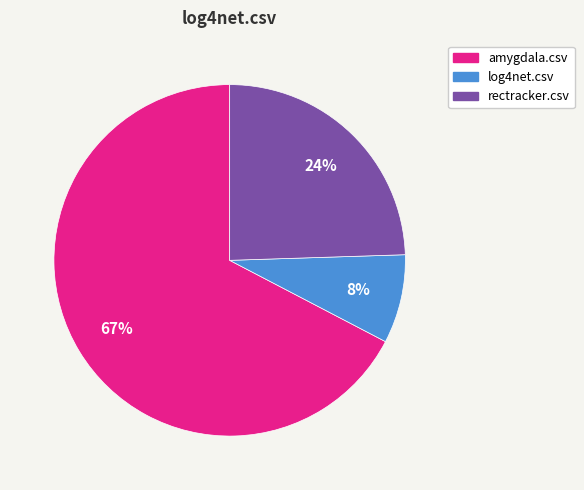

To the nearest percent, what percentage of the pie is rectracker.csv?

24%